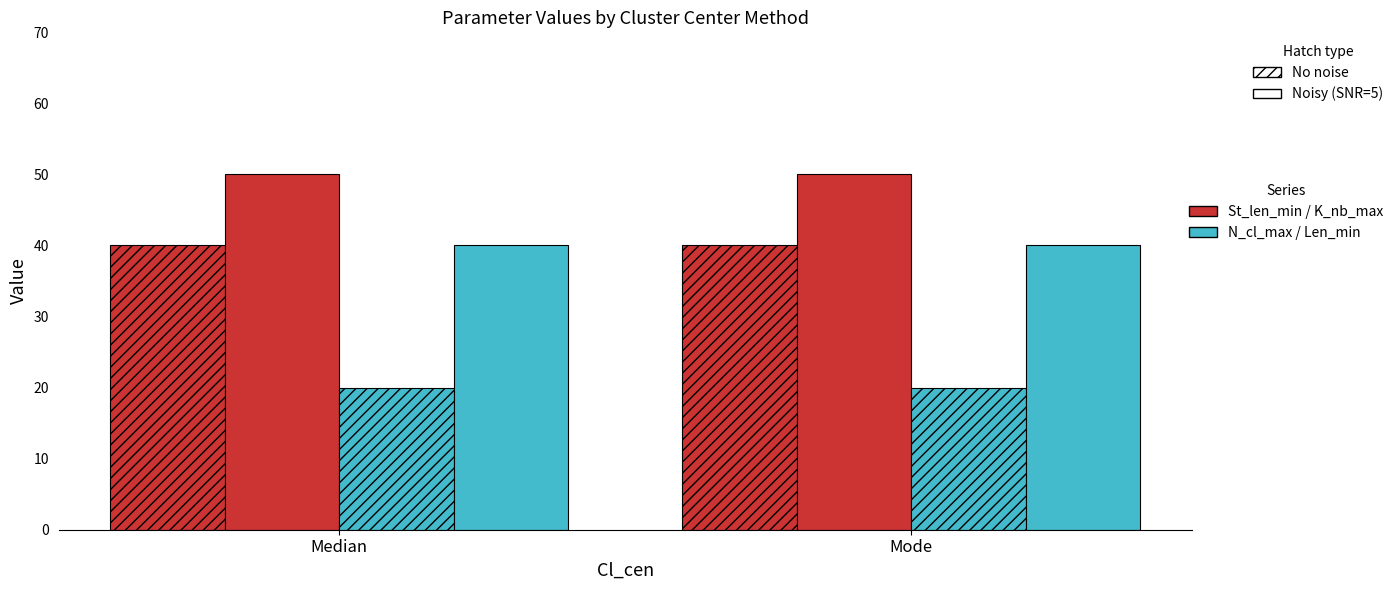

What is the total value across all series at Mode?

150